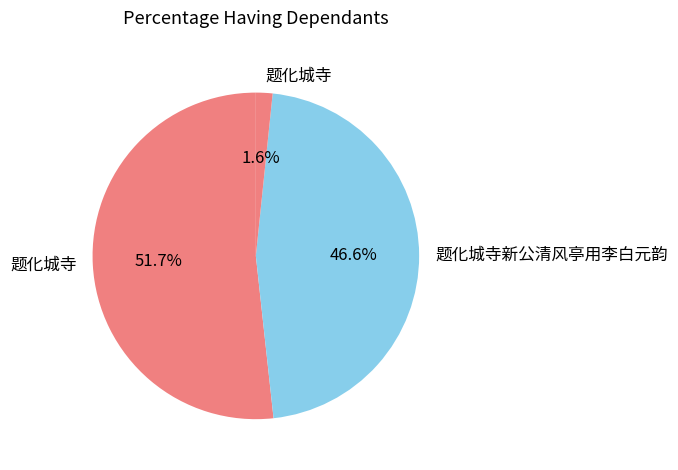

Is there any slice that represents more than half of the pie?

Yes